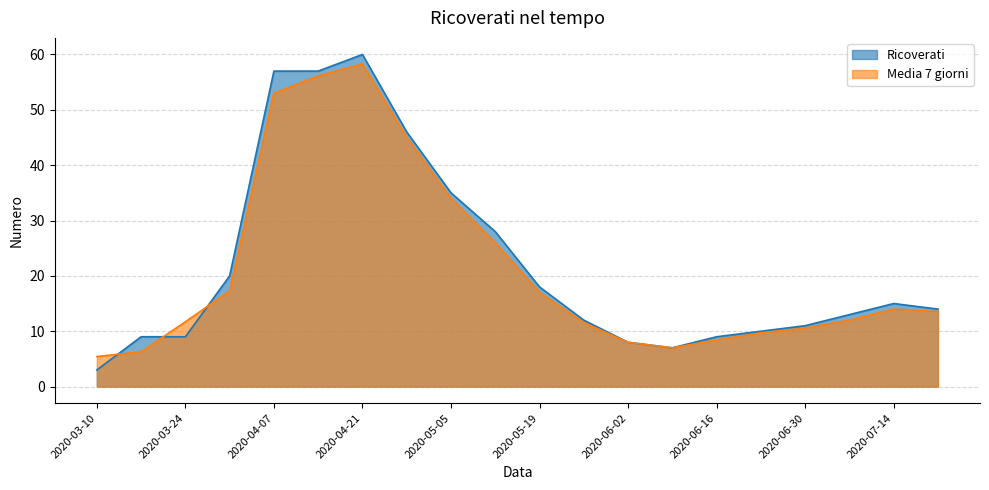

Reading right to left, transcribe all the data shown in this chart.

Ricoverati: 2020-07-21=14.0	2020-07-14=15.0	2020-07-07=13.0	2020-06-30=11.0	2020-06-23=10.0	2020-06-16=9.0	2020-06-09=7.0	2020-06-02=8.0	2020-05-26=12.0	2020-05-19=18.0	2020-05-12=28.0	2020-05-05=35.0	2020-04-28=46.0	2020-04-21=60.0	2020-04-14=57.0	2020-04-07=57.0	2020-03-31=20.0	2020-03-24=9.0	2020-03-17=9.0	2020-03-10=3.0
Media 7 giorni: 2020-07-21=13.6	2020-07-14=14.0	2020-07-07=12.0	2020-06-30=10.6	2020-06-23=9.7	2020-06-16=8.4	2020-06-09=7.0	2020-06-02=8.0	2020-05-26=11.6	2020-05-19=17.0	2020-05-12=26.0	2020-05-05=34.0	2020-04-28=45.0	2020-04-21=58.3	2020-04-14=56.1	2020-04-07=53.0	2020-03-31=17.3	2020-03-24=11.7	2020-03-17=6.3	2020-03-10=5.4